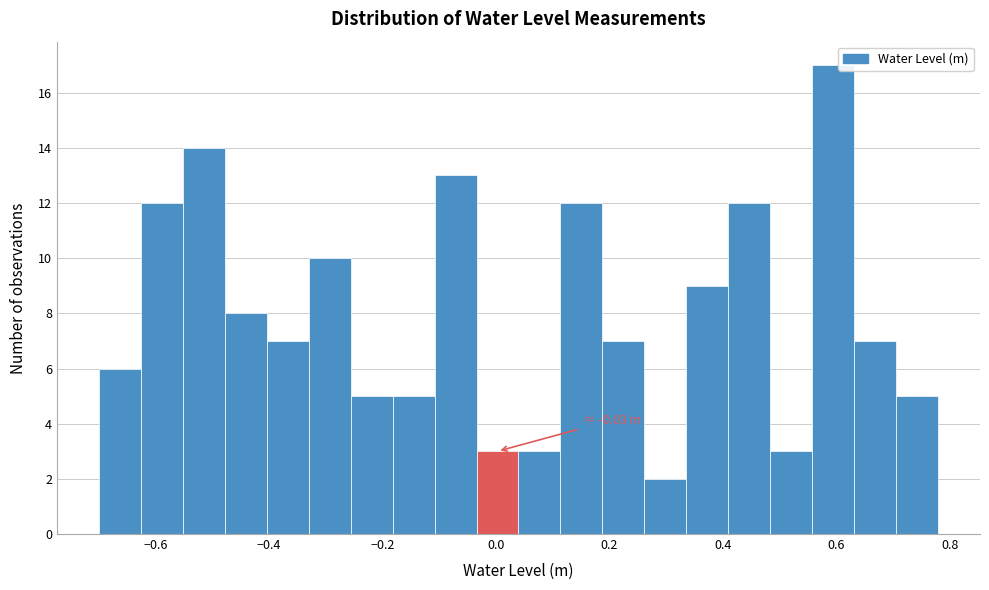

Around what value on the x-axis is the tallest bar? Give the approximate position of its centre, as read against the axis.

0.60